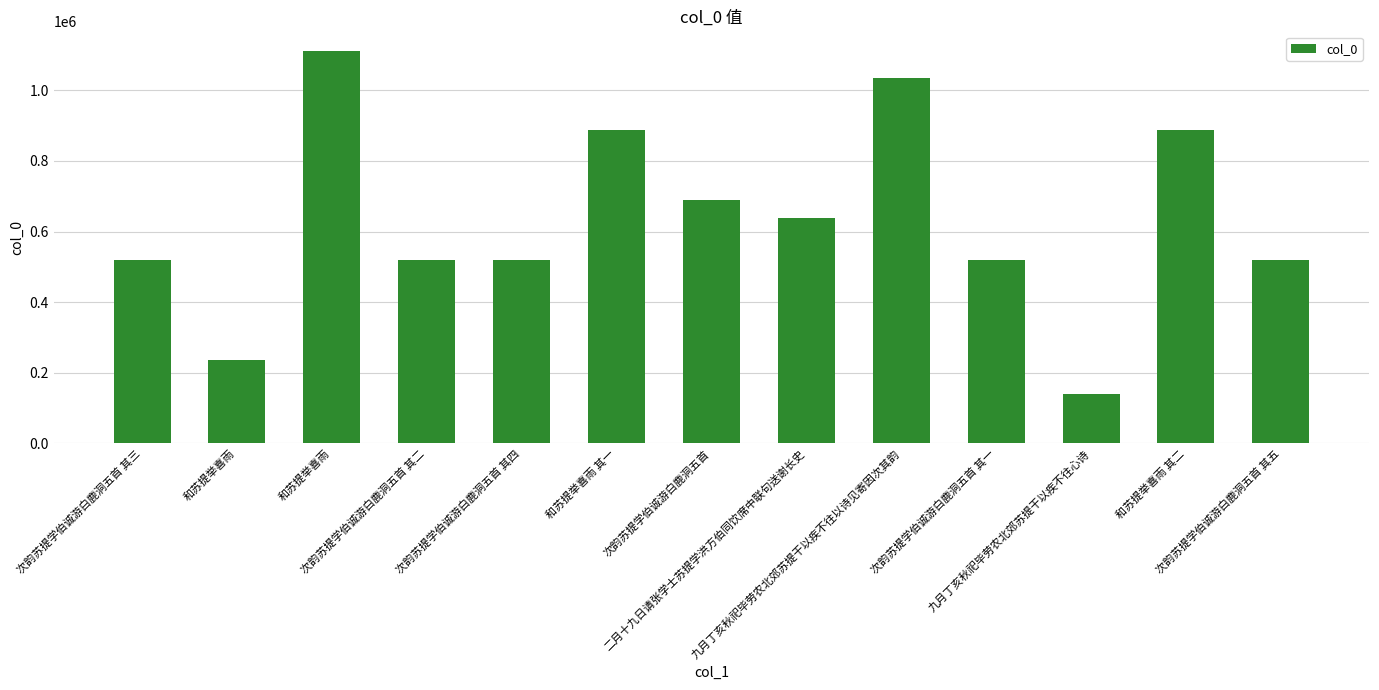

How many data points are less than 518656?

6